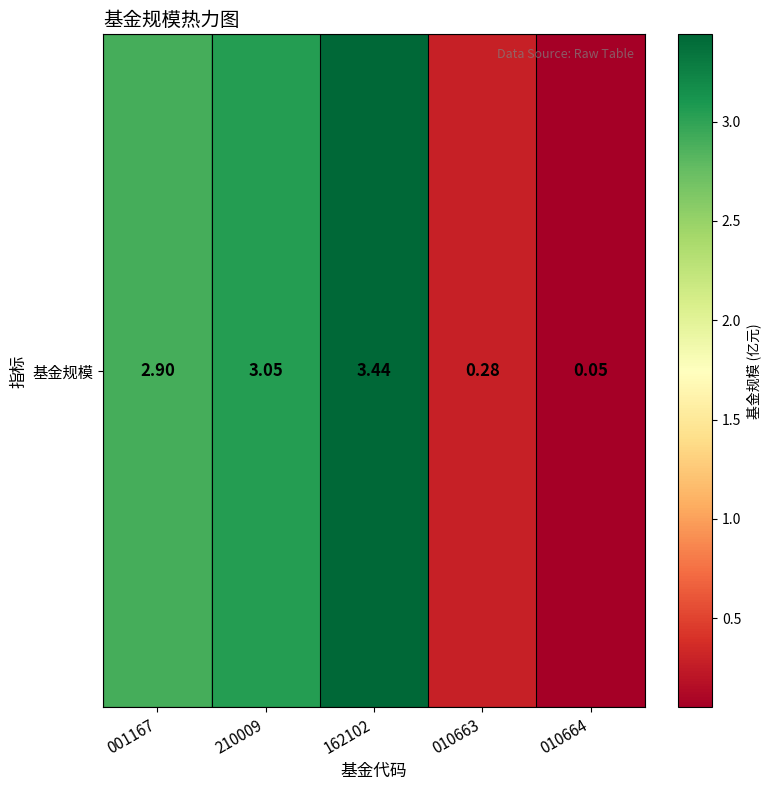

At which category does the chart reach its peak across all series?

162102